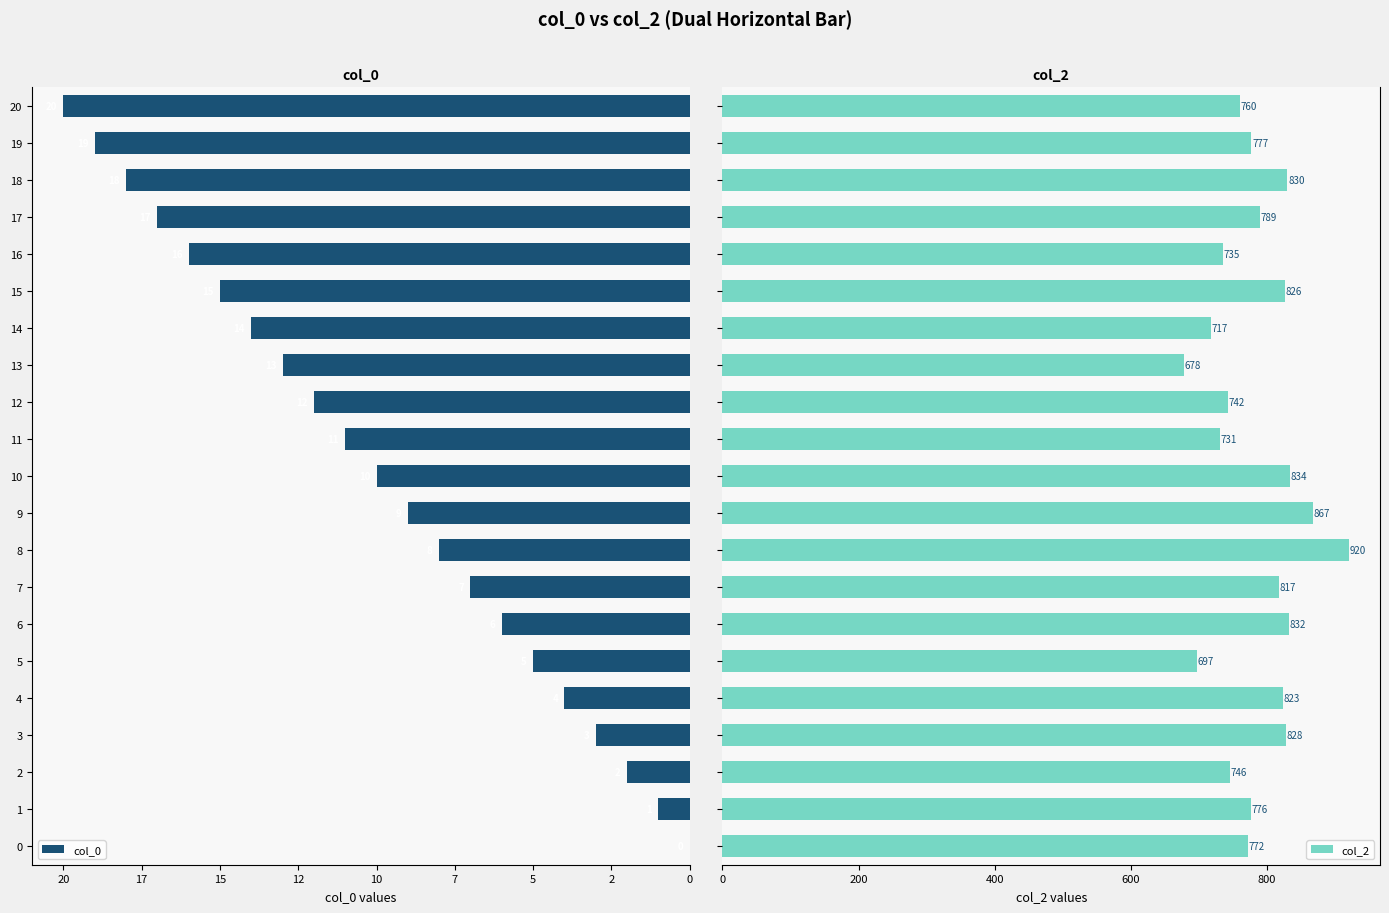

Is it true that col_0 equals -7 at 0?

False